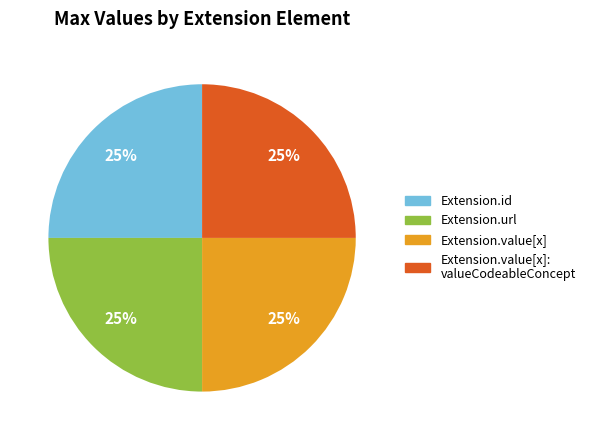

Is there any slice that represents more than half of the pie?

No